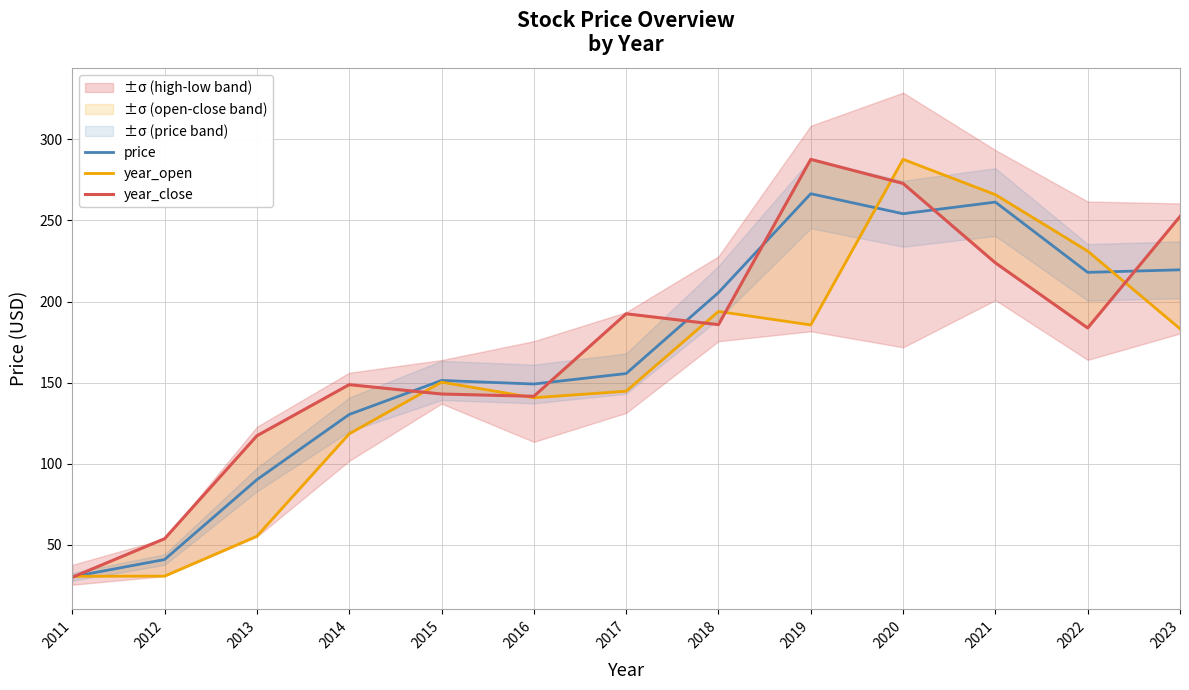

The year_open series shows 86.7 at 2018. True or false?

False